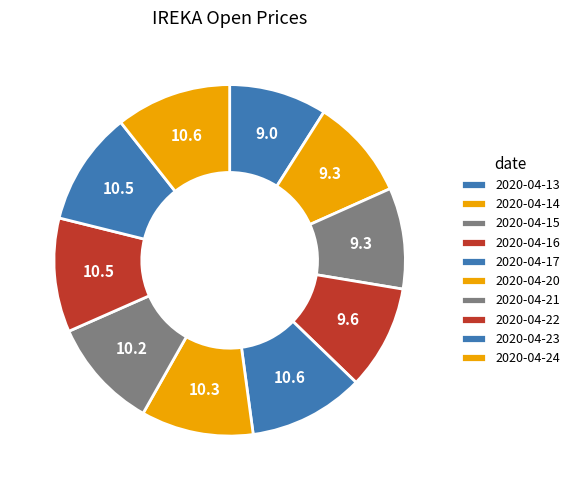

To the nearest percent, what portion does 2020-04-21 represent?

10%